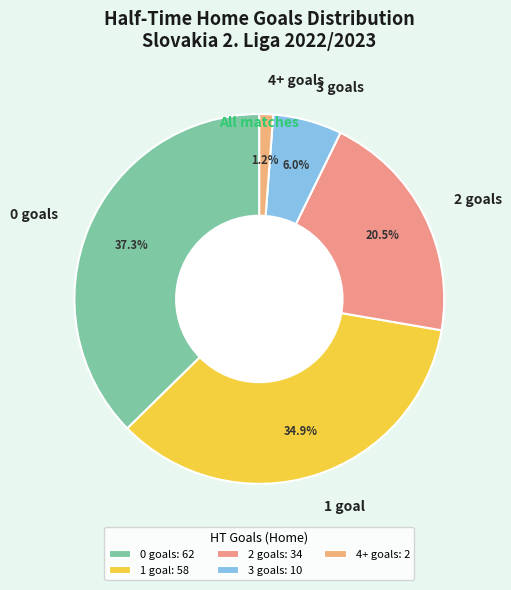

Combined, what portion of the pie is 3 goals and 2 goals?

26.5%